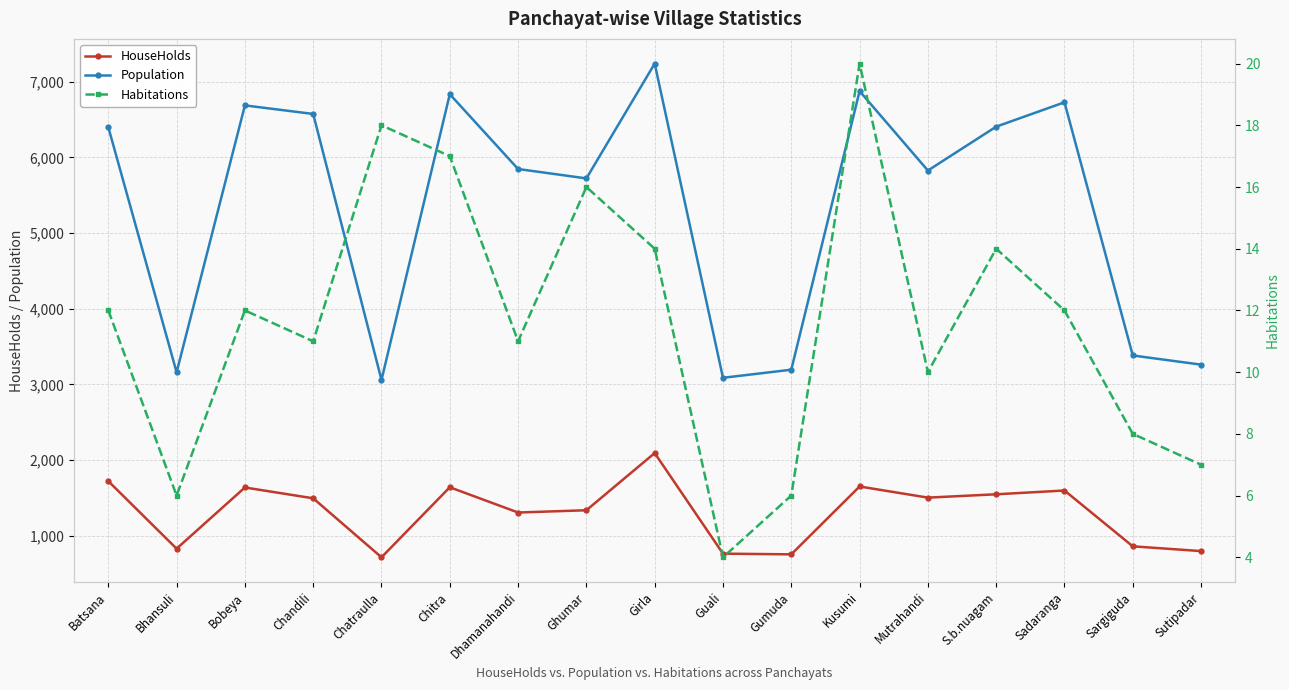

At Chatraulla, list the series in order from smallest to largest.

Habitations, HouseHolds, Population